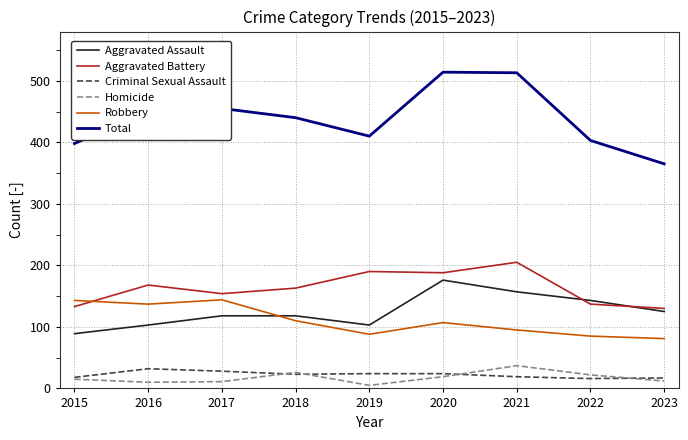

What are all the series names shown in the legend?

Aggravated Assault, Aggravated Battery, Criminal Sexual Assault, Homicide, Robbery, Total